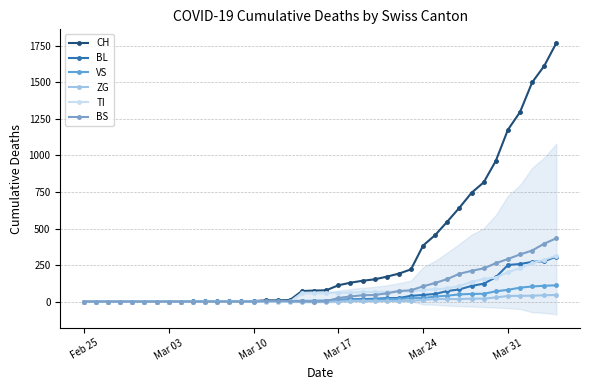

What is the average value of the CH series?

333